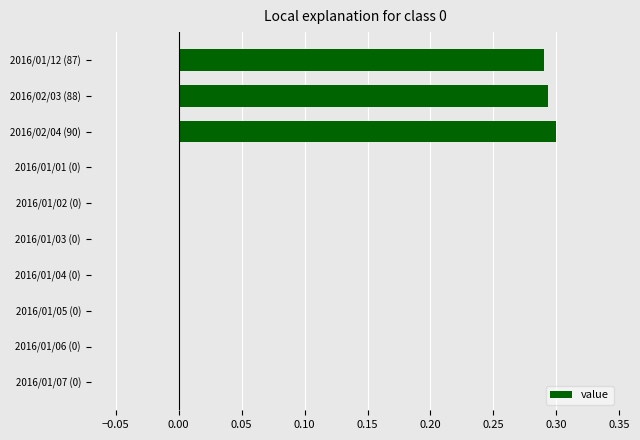

How many values are between 0 and 1?

10